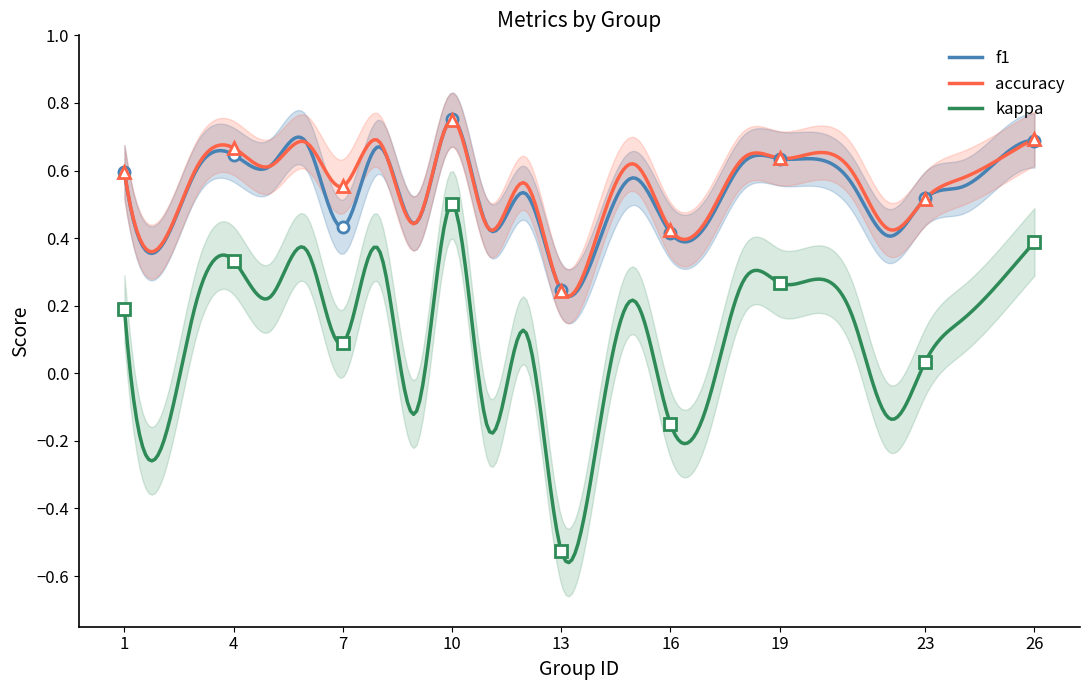

Which series has the largest total across all categories?

accuracy